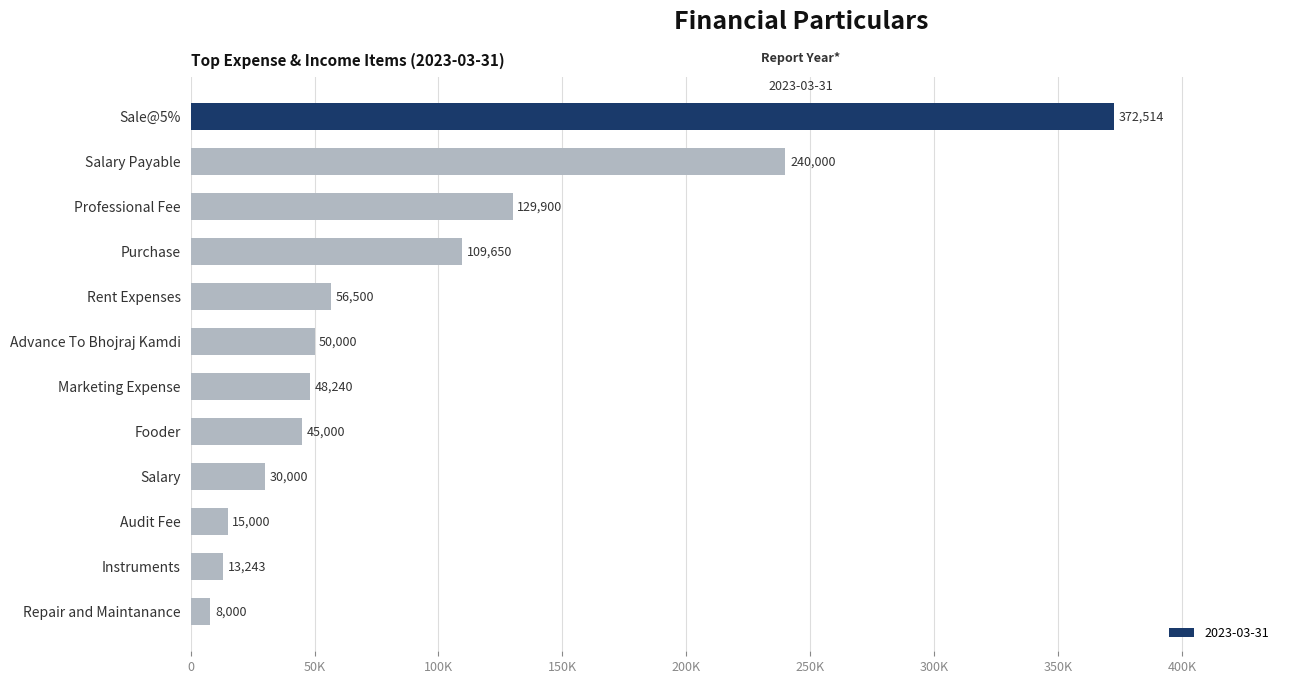

Are the bars horizontal?

Yes